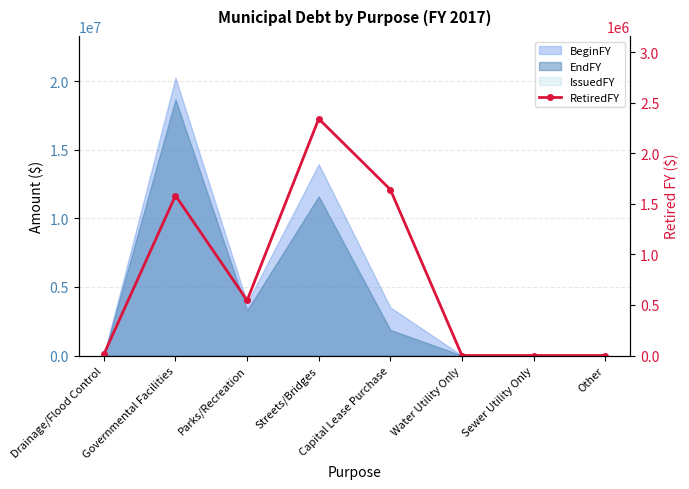

Rank the categories by value from highest to lowest.

Streets/Bridges, Capital Lease Purchase, Governmental Facilities, Parks/Recreation, Drainage/Flood Control, Water Utility Only, Sewer Utility Only, Other